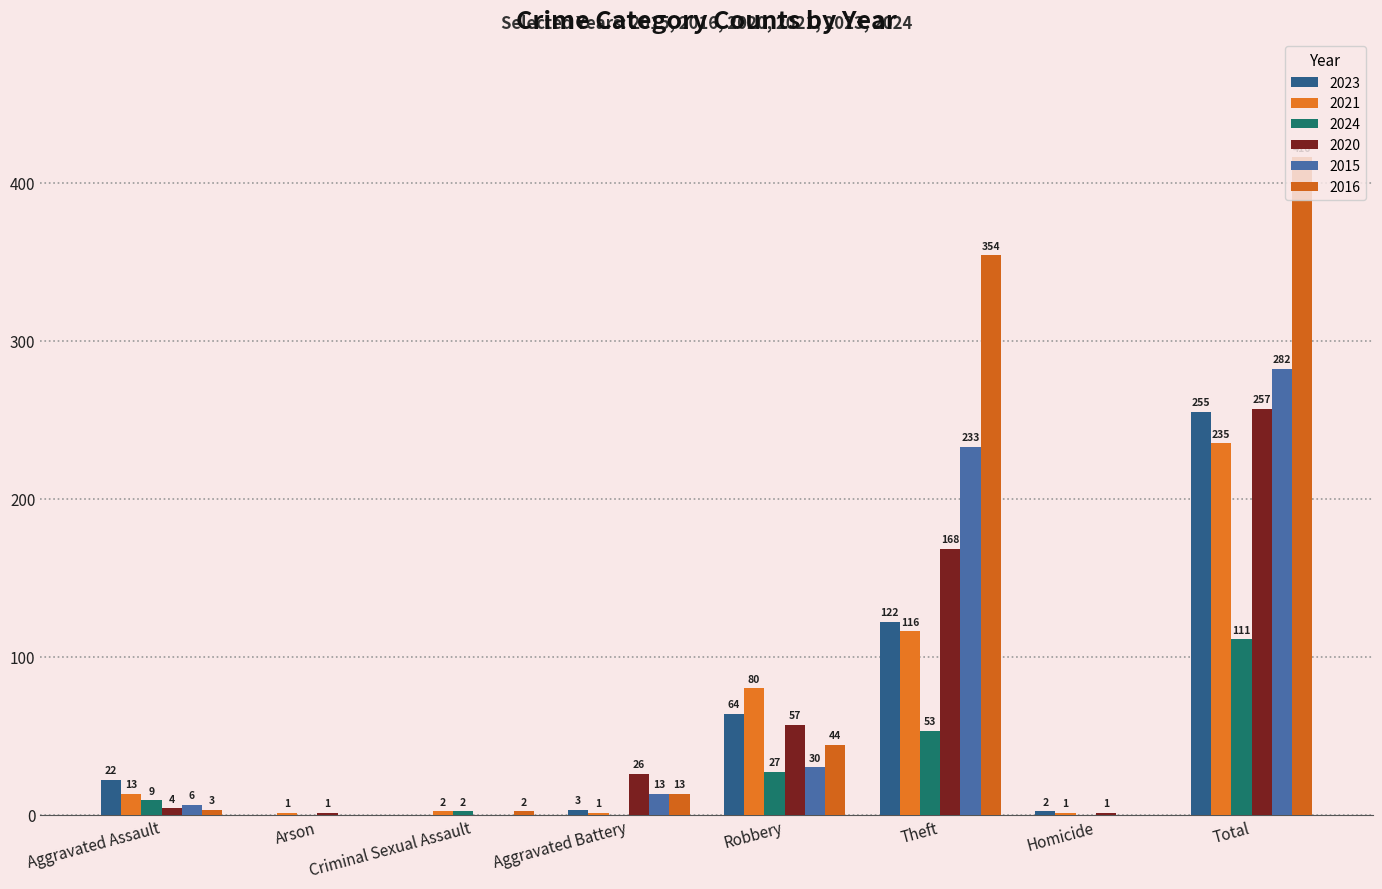

What is the label of the 7th bar from the right?

Arson